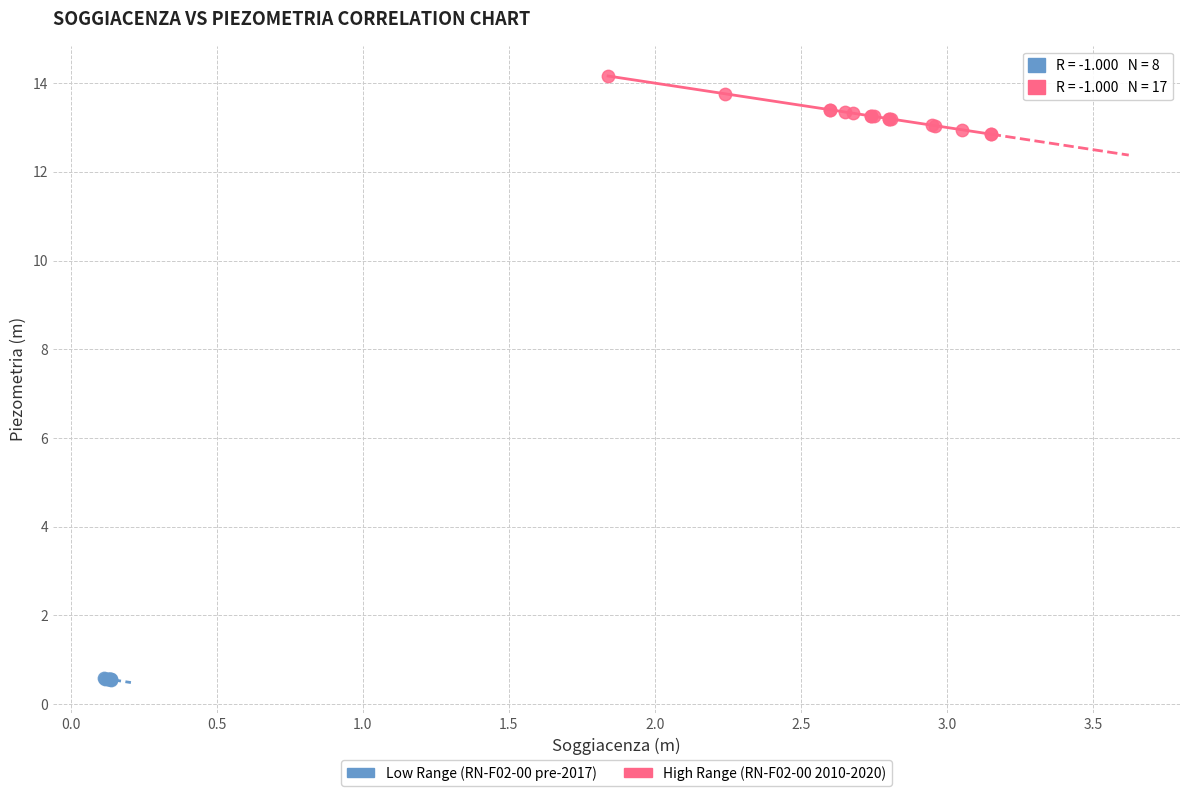

Which series has the largest Y range (max minus min)?

High Range (RN-F02-00 2010-2020)